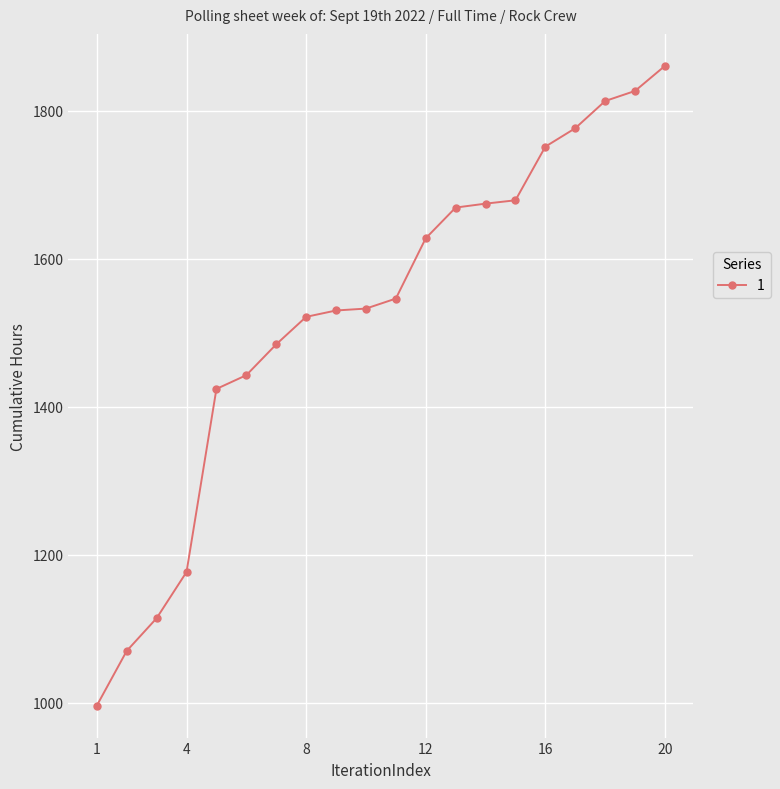

What is the value of the 10th point from the left?

1532.5